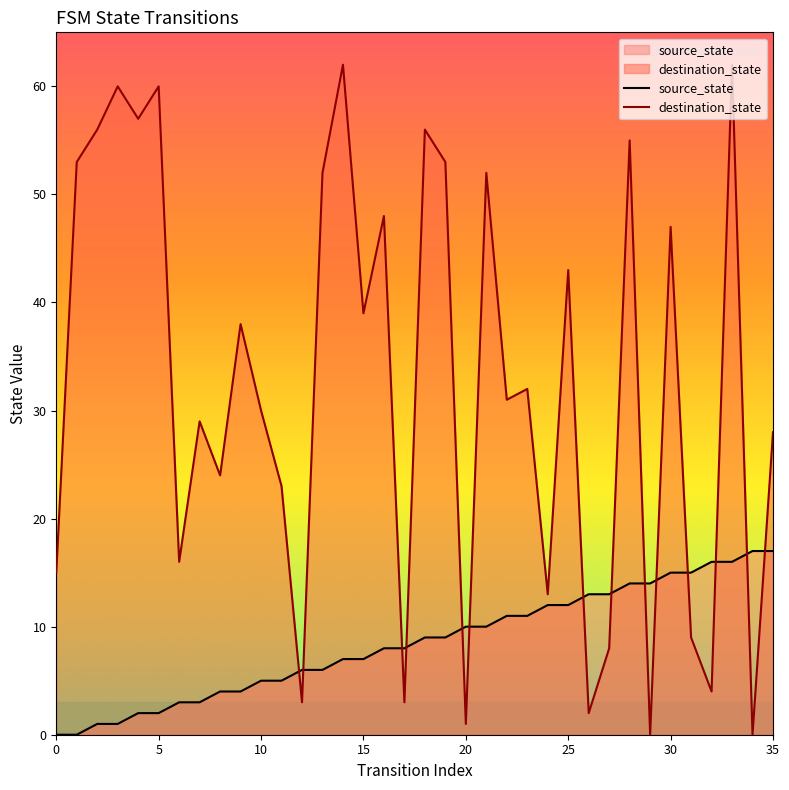

At which category is the sum across all series the highest?

33